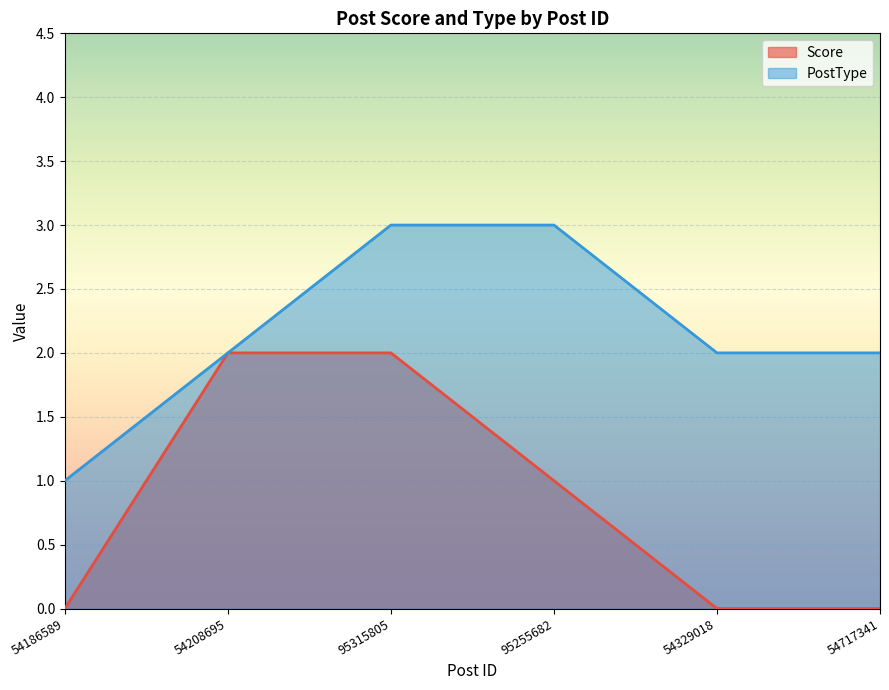

Which series changed the most between 95315805 and 54717341?

Score